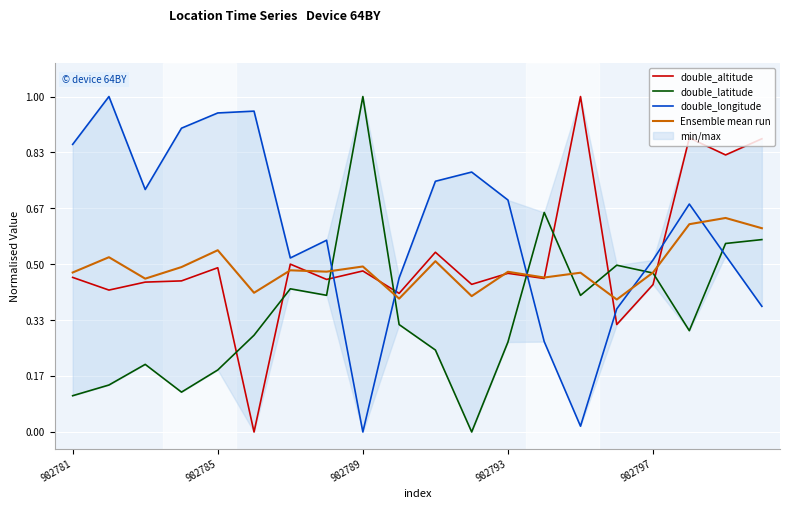

How many lines are shown in the chart?

4